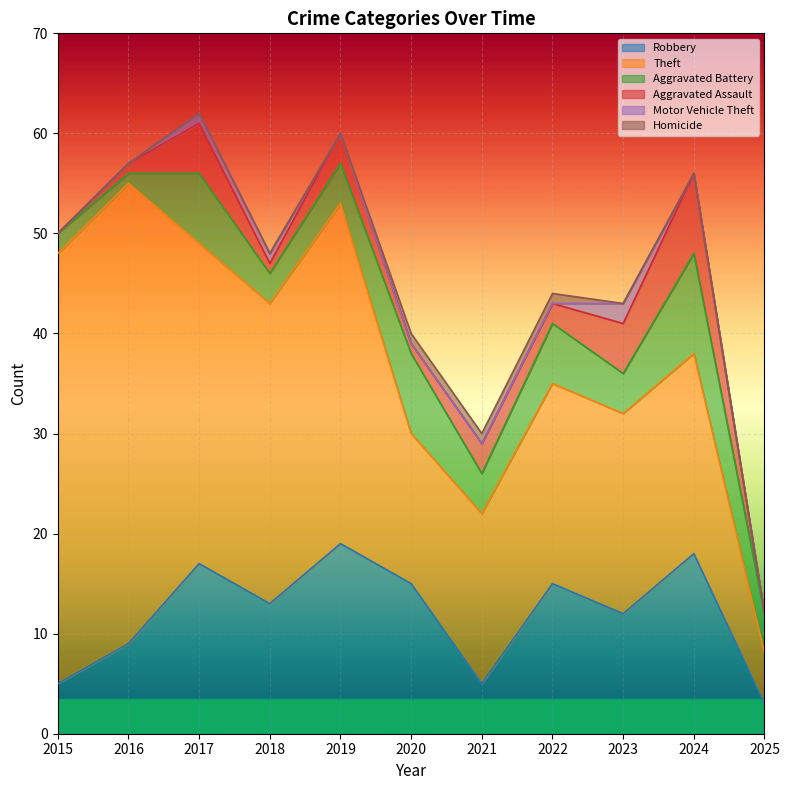

What are all the series names shown in the legend?

Robbery, Theft, Aggravated Battery, Aggravated Assault, Motor Vehicle Theft, Homicide